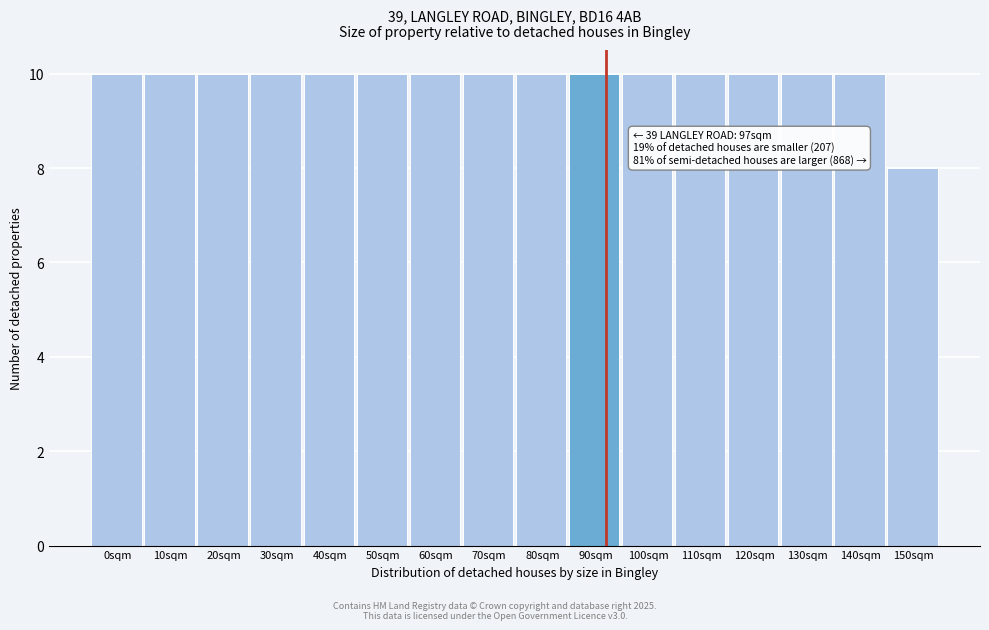

Reading left to right, transcribe all the data shown in this chart.

0sqm=10	10sqm=10	20sqm=10	30sqm=10	40sqm=10	50sqm=10	60sqm=10	70sqm=10	80sqm=10	90sqm=10	100sqm=10	110sqm=10	120sqm=10	130sqm=10	140sqm=10	150sqm=8